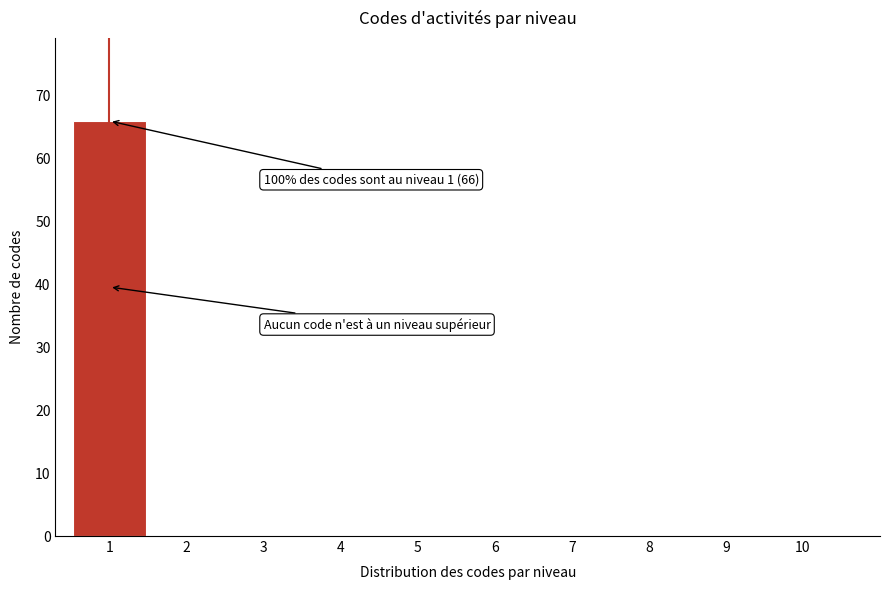

Reading left to right, what are all the values shown in this chart?

1=66	2=0	3=0	4=0	5=0	6=0	7=0	8=0	9=0	10=0